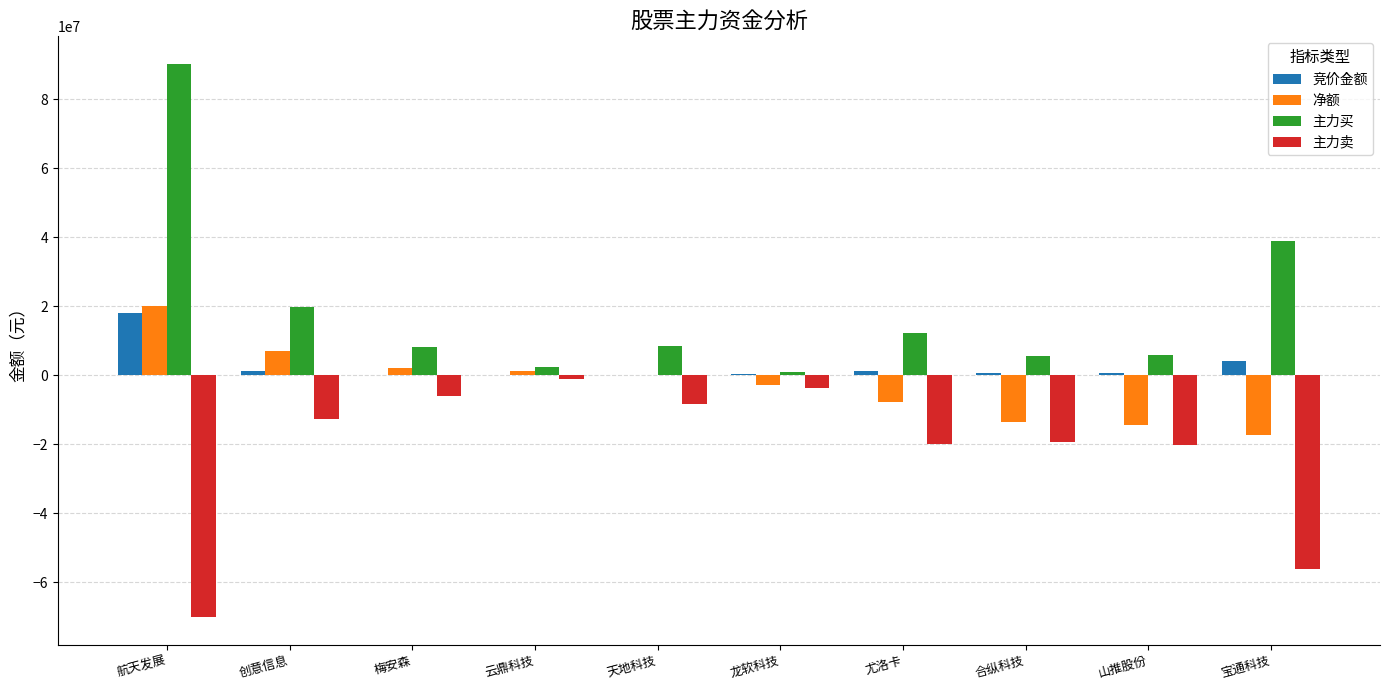

The 竞价金额 series shows 4101520 at 宝通科技. True or false?

True